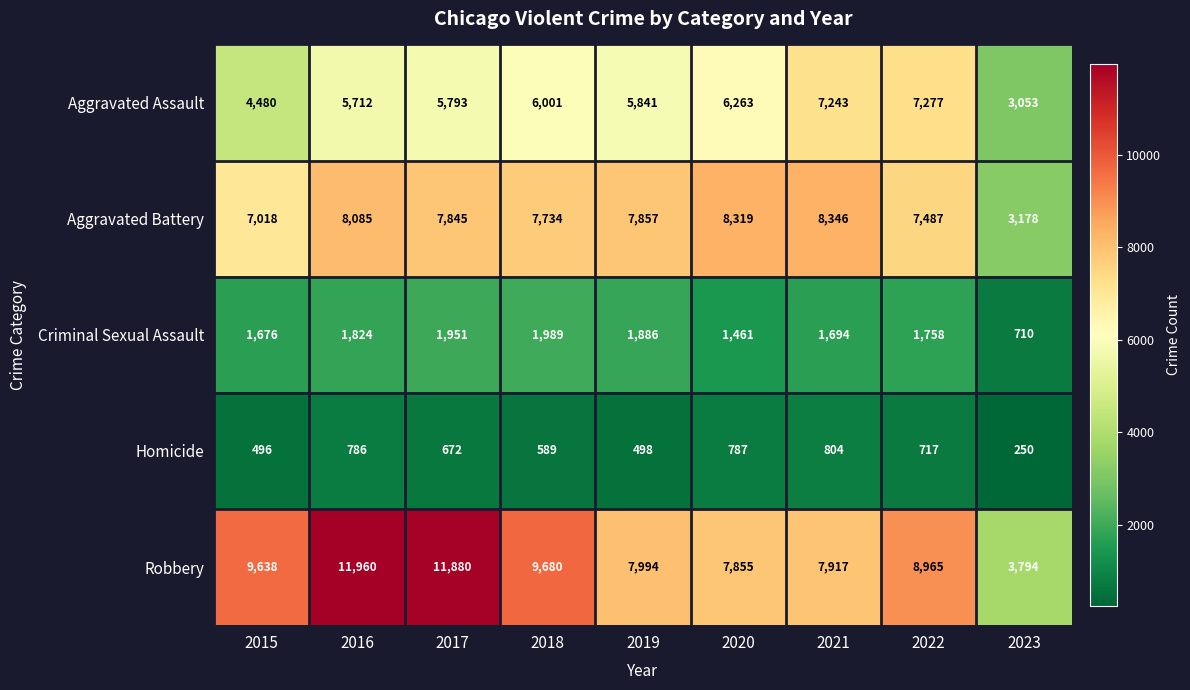

What is the total value across all series at 2017?

28141